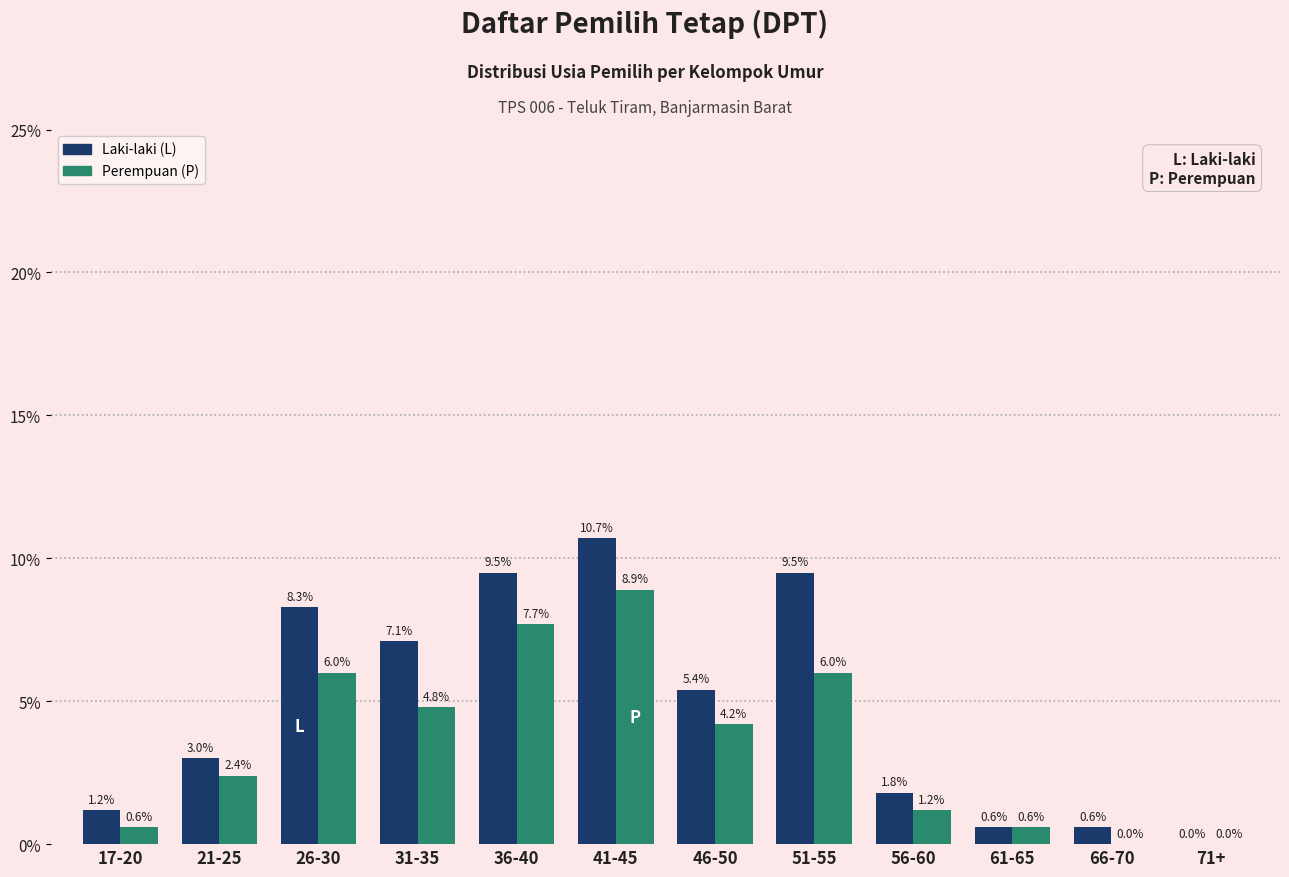

The Perempuan (P) series shows 0.6 at 61-65. True or false?

True